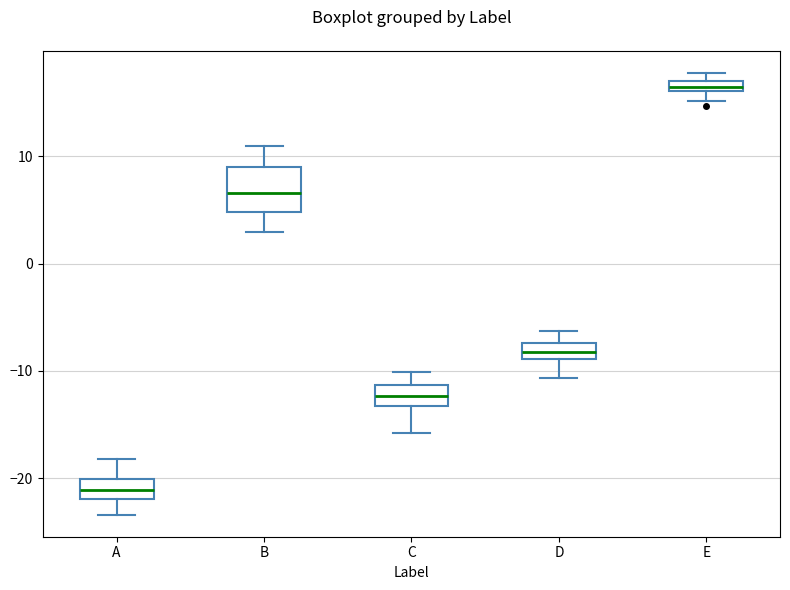

Which box has the highest median line?

E